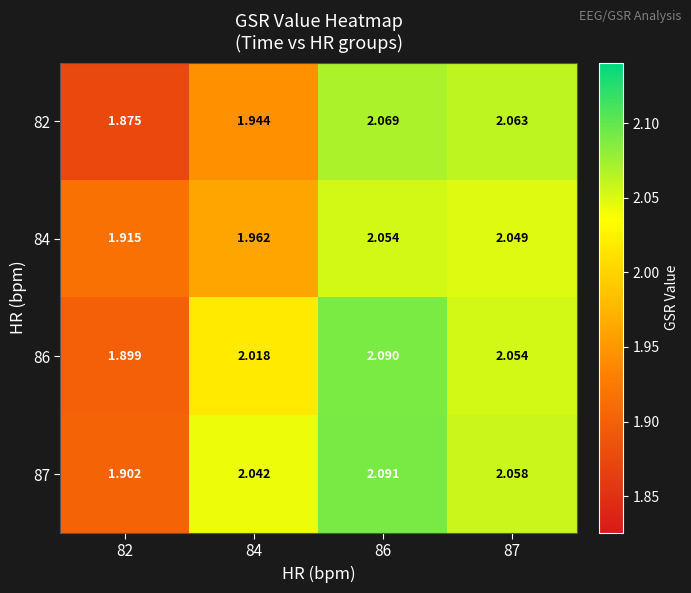

Reading left to right, what are all the values shown in this chart?

82: 82=1.9	84=1.9	86=2.1	87=2.1
84: 82=1.9	84=2.0	86=2.1	87=2.0
86: 82=1.9	84=2.0	86=2.1	87=2.1
87: 82=1.9	84=2.0	86=2.1	87=2.1